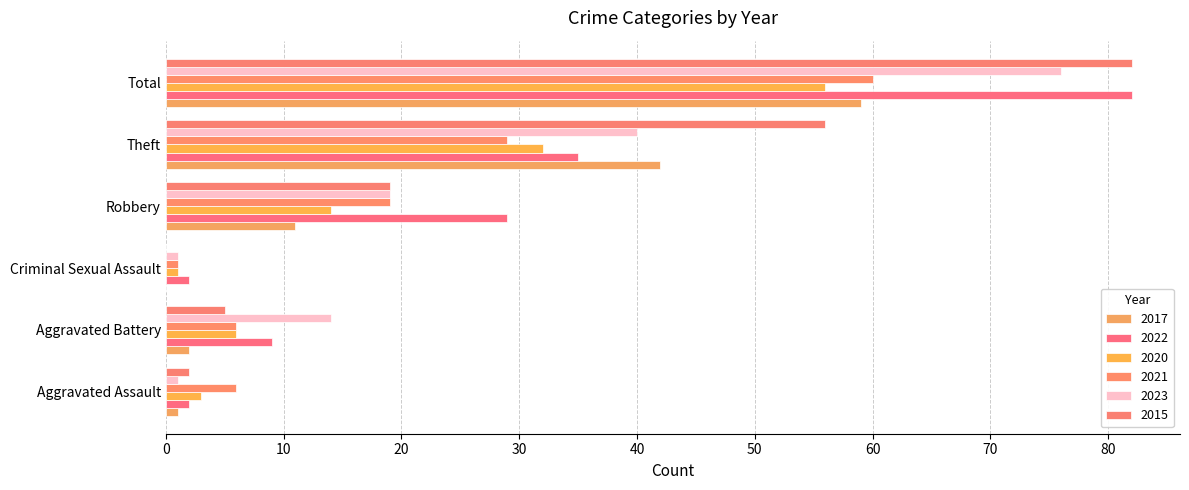

At how many categories does at least one series exceed 73?

1